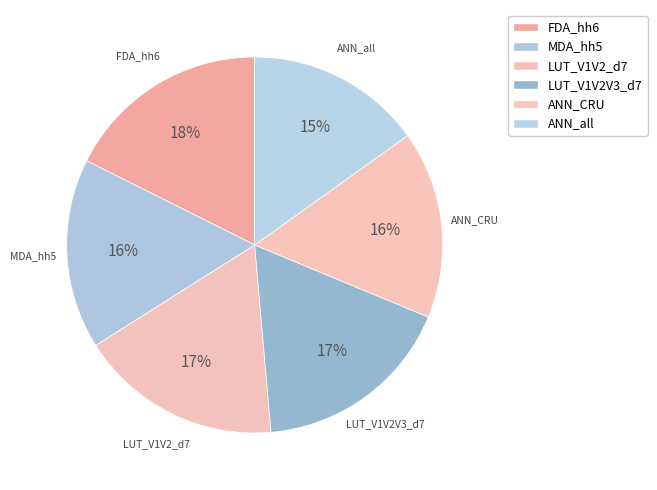

Which has a higher value, MDA_hh5 or ANN_all?

MDA_hh5